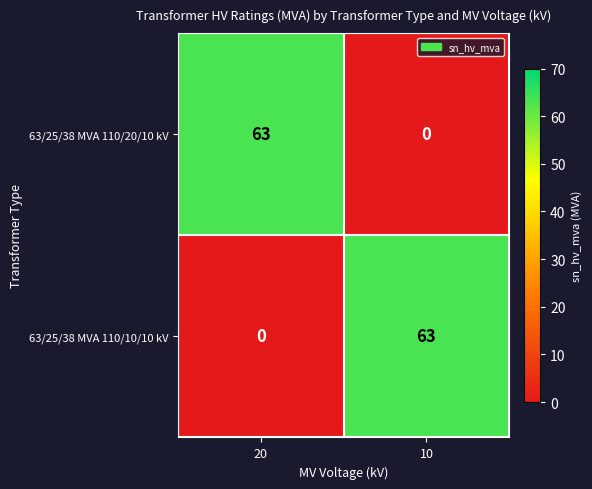

The 63/25/38 MVA 110/20/10 kV series shows 105 at 20. True or false?

False